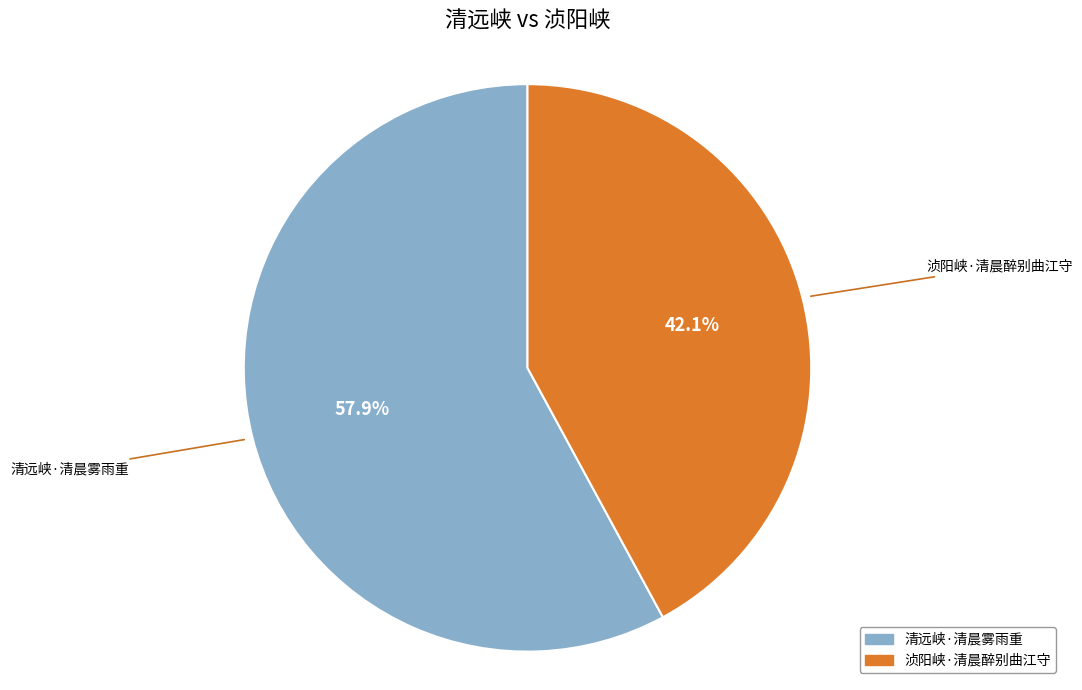

Is it true that 浈阳峡·清晨醉别曲江守 is 42% of the pie?

True